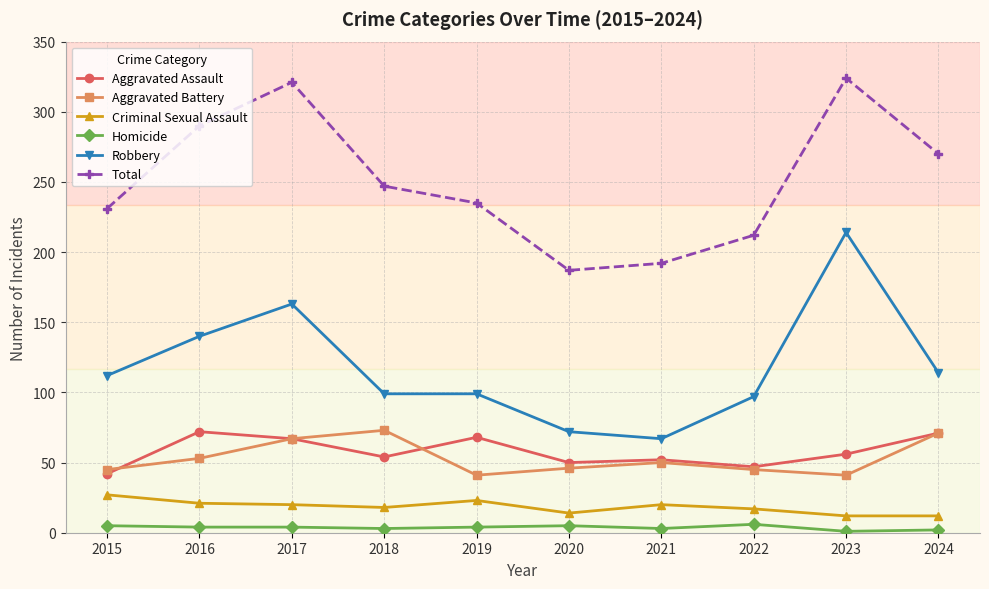

The value of Robbery at 2018 is 168. True or false?

False